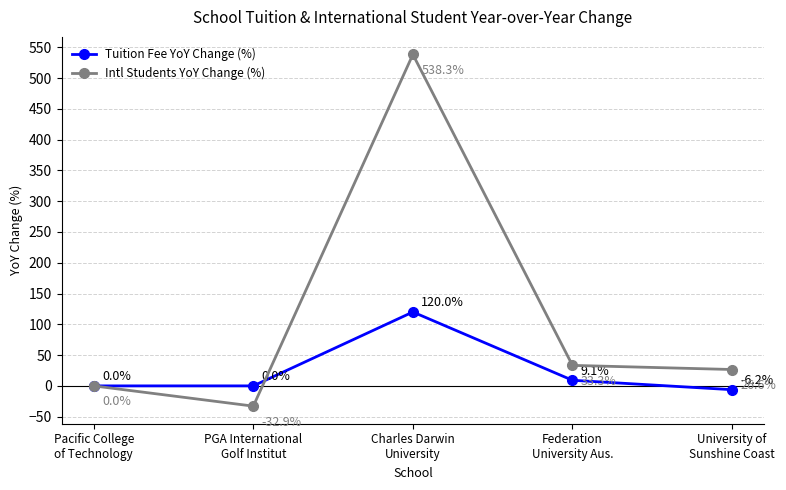

What is the greatest value displayed?

538.3